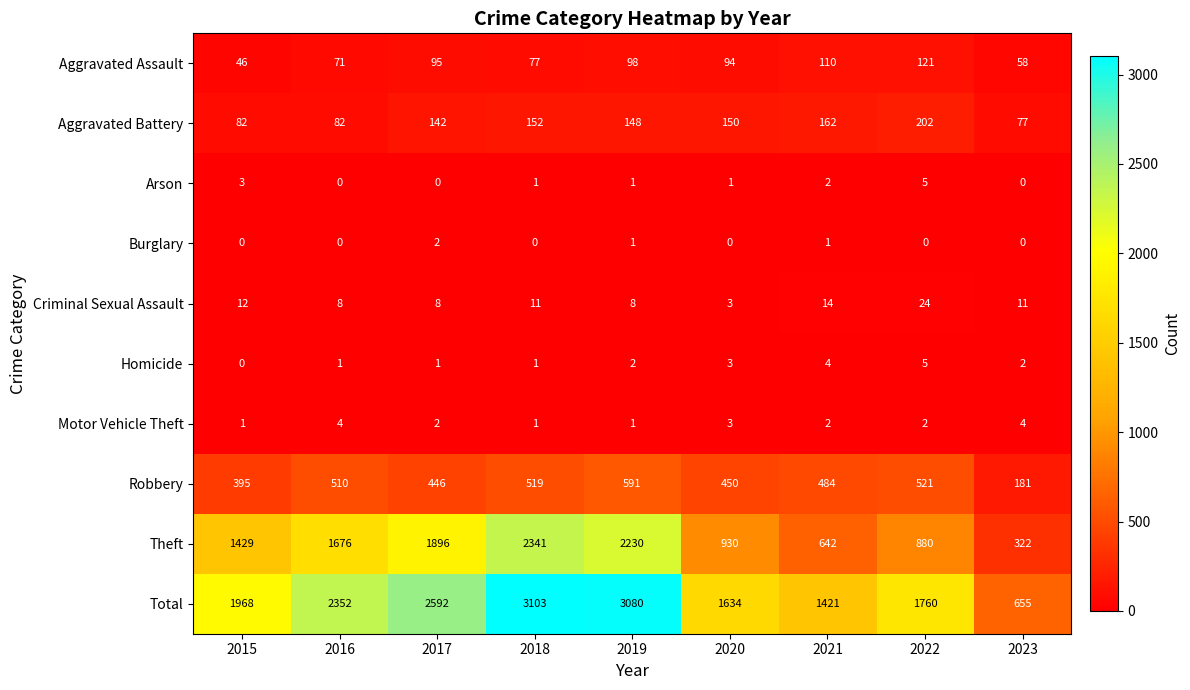

How many Motor Vehicle Theft values are between 1 and 3?

7